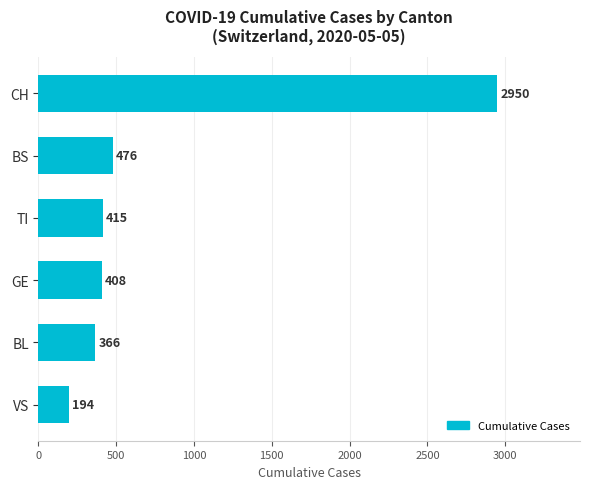

List the labels in order of value, largest first.

CH, BS, TI, GE, BL, VS